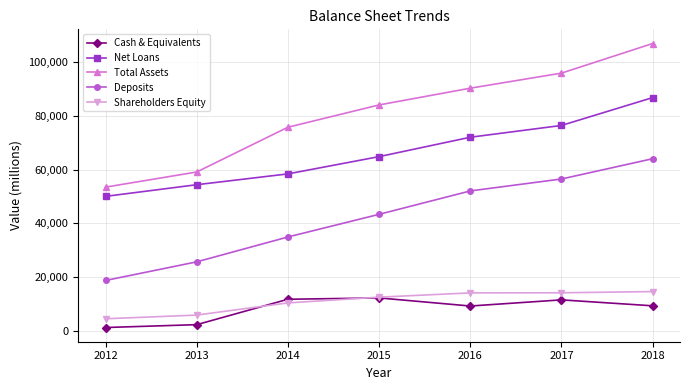

True or false: Total Assets has more than 2 points higher than both neighbors.

False